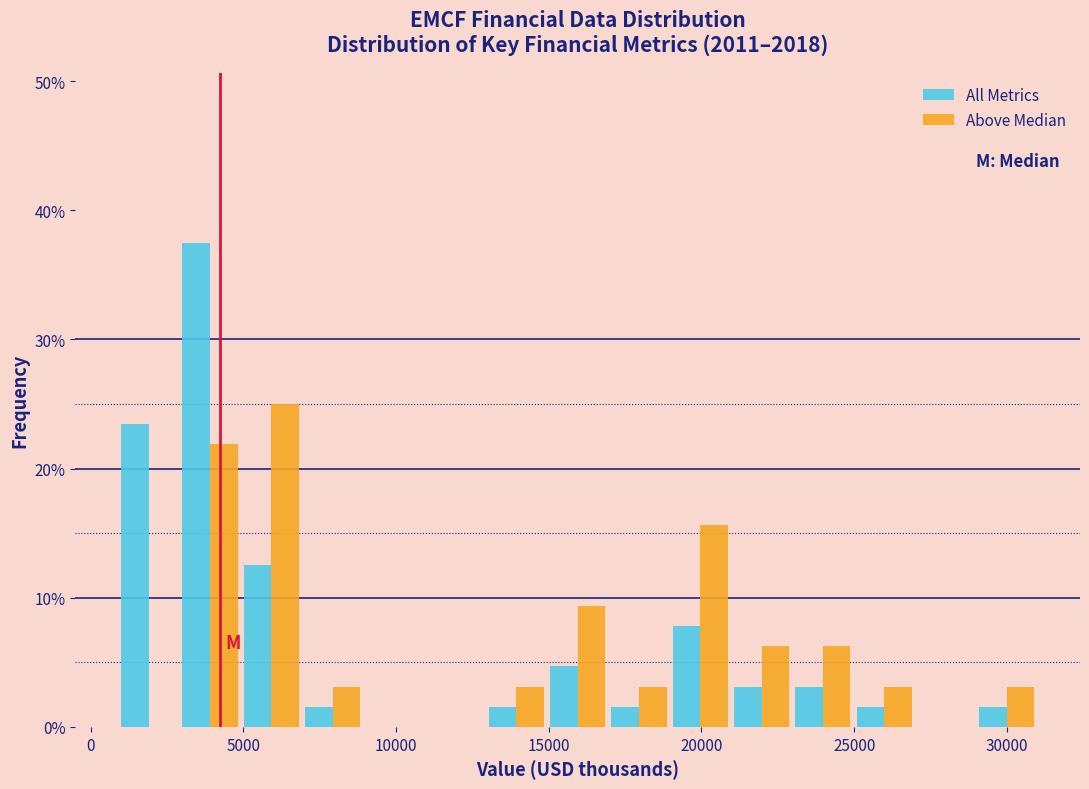

What is the height of the Above Median bar covering 29000 to 31000 on the x-axis? Neither the bar edges nor the heights are printed on the chart, so give them approximately, as read against the axes.

3